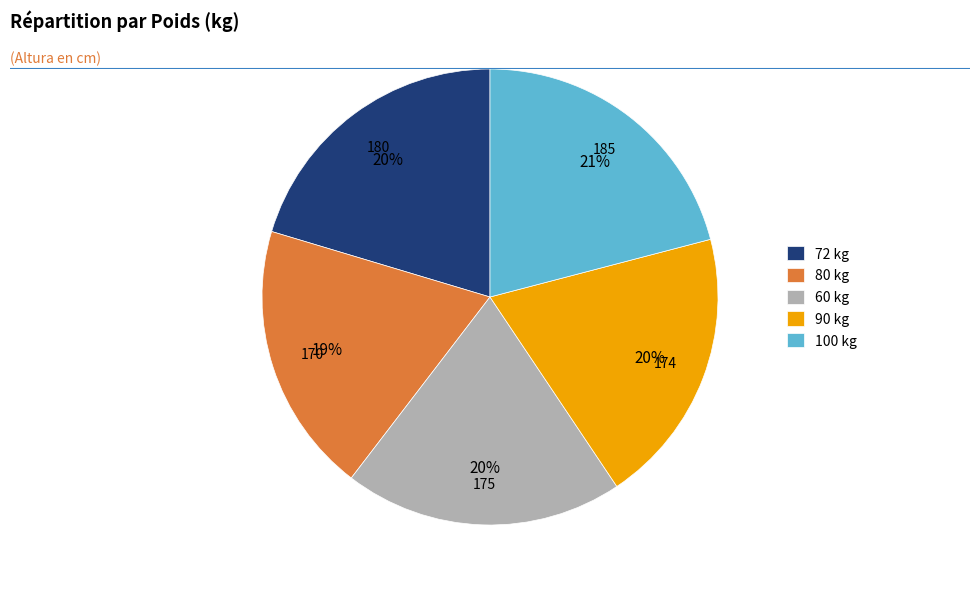

What is the change in value from 72 kg to 80 kg?

-10